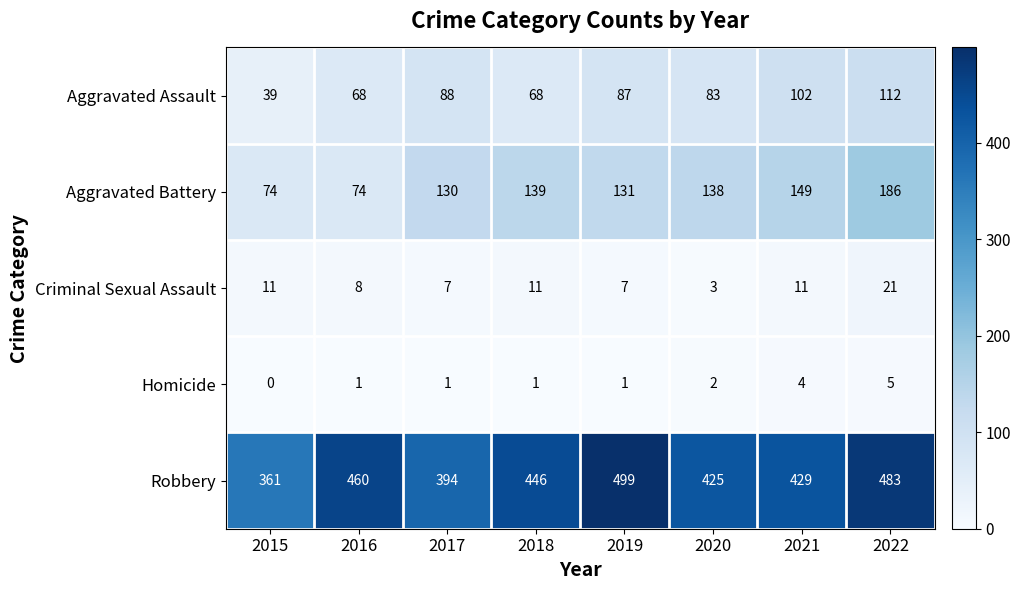

What is the approximate value of Criminal Sexual Assault at 2022, to the nearest 10?

20